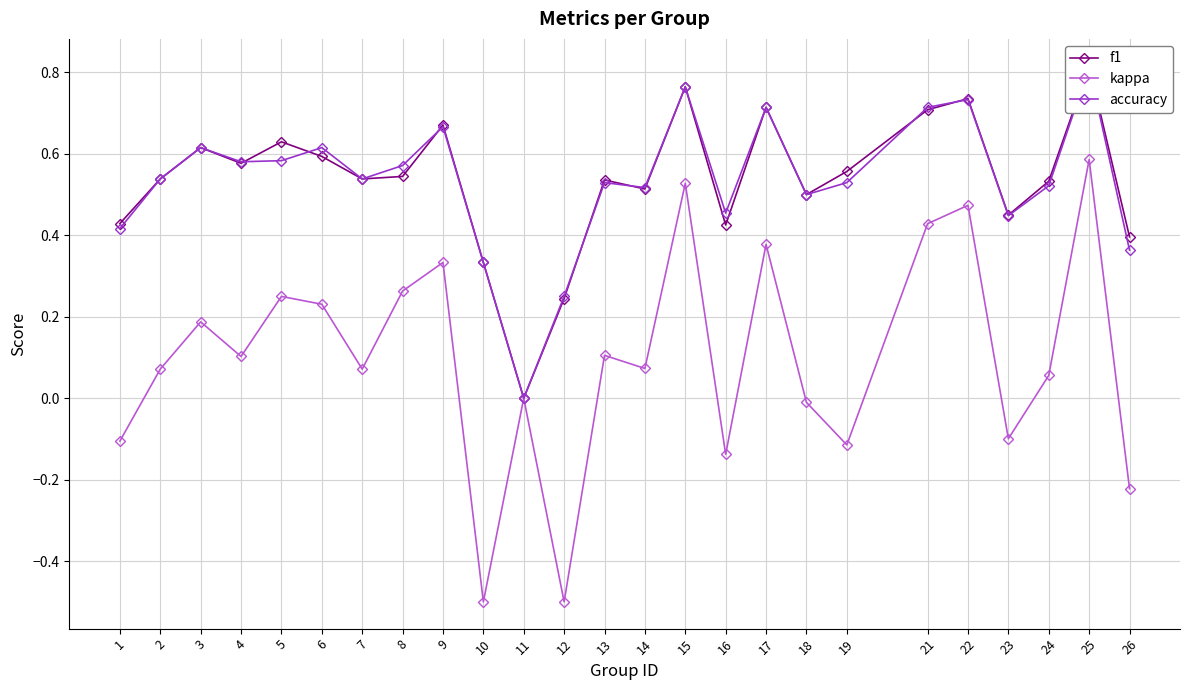

How many distinct data groups are displayed?

3